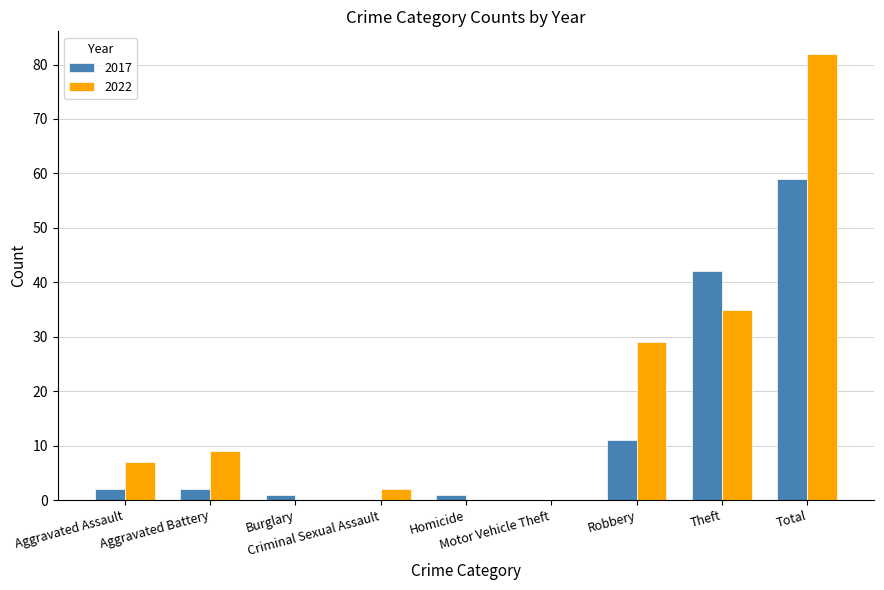

How many data points does each series have?

9